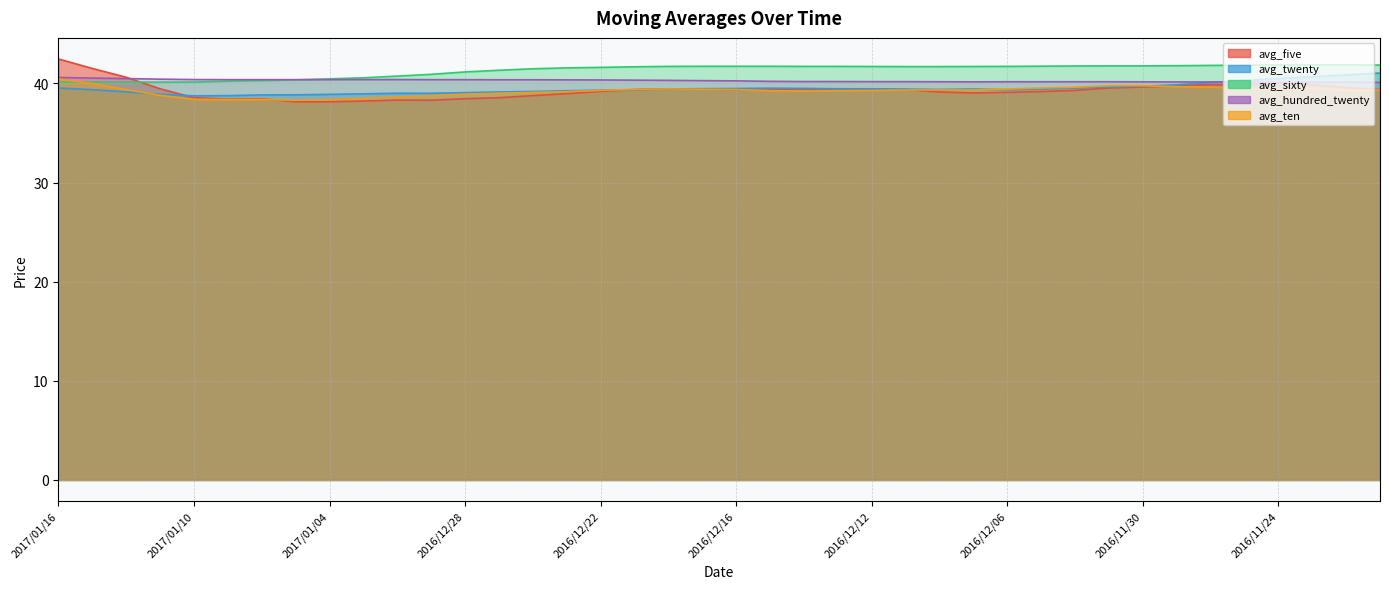

In avg_five, how many points are higher than both neighbors (excluding endpoints)?

5